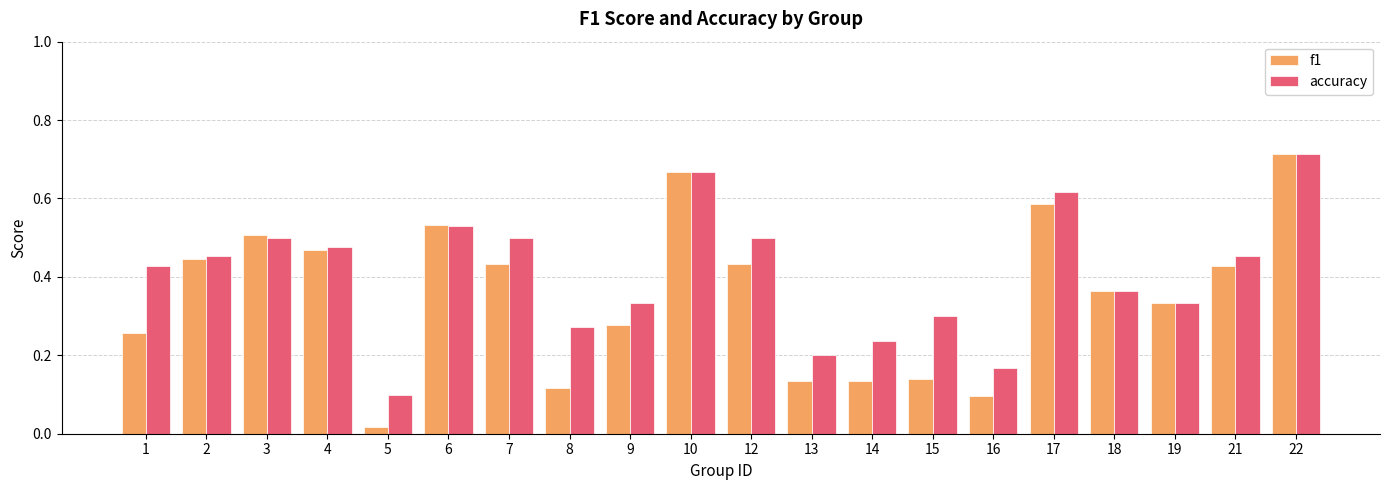

List the series in order of their overall mean, lowest first.

f1, accuracy